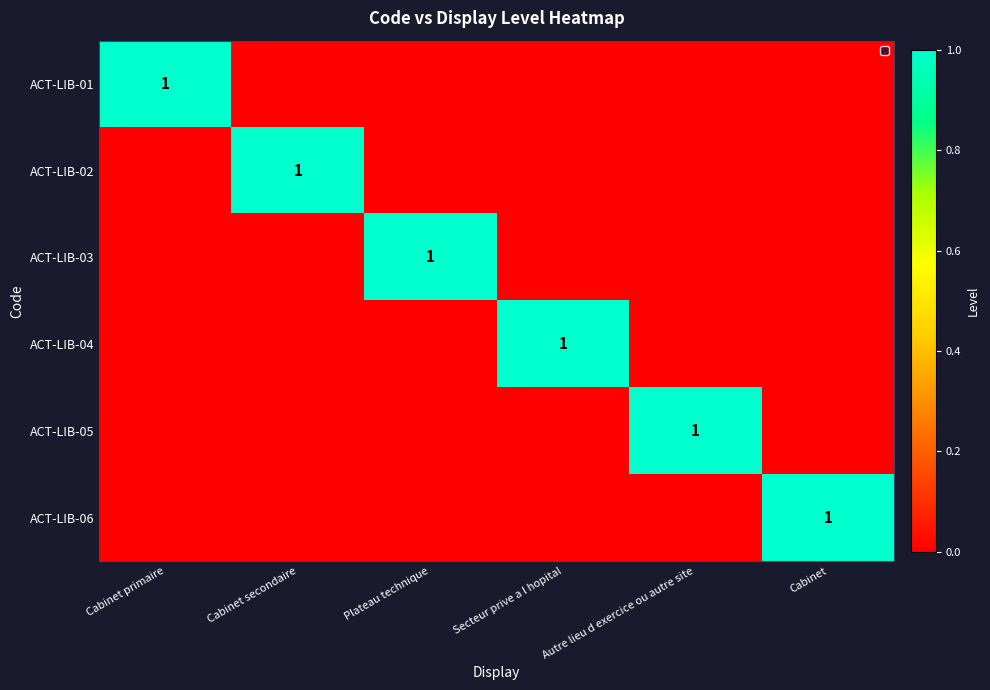

The ACT-LIB-04 series shows 1 at Secteur prive a l hopital. True or false?

True